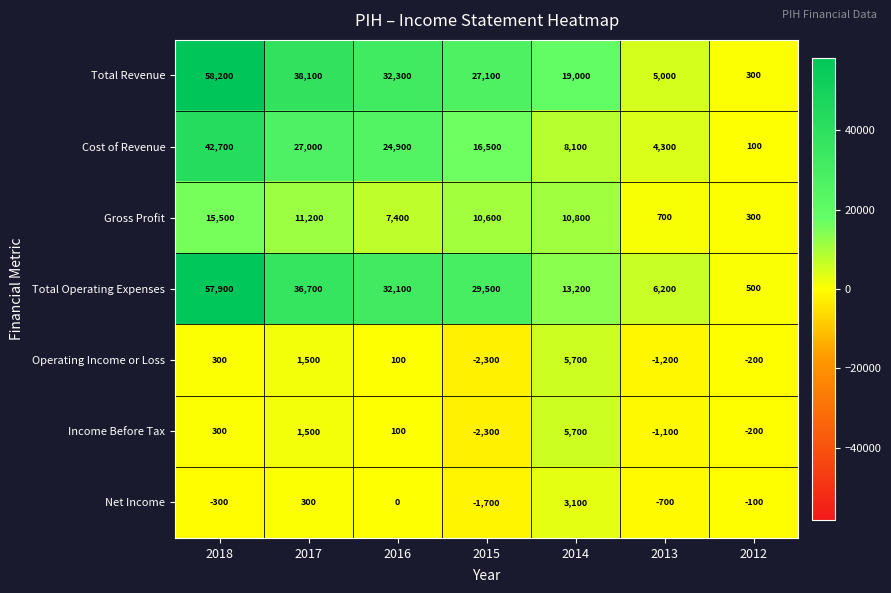

What is the sum of all Gross Profit values?

56500